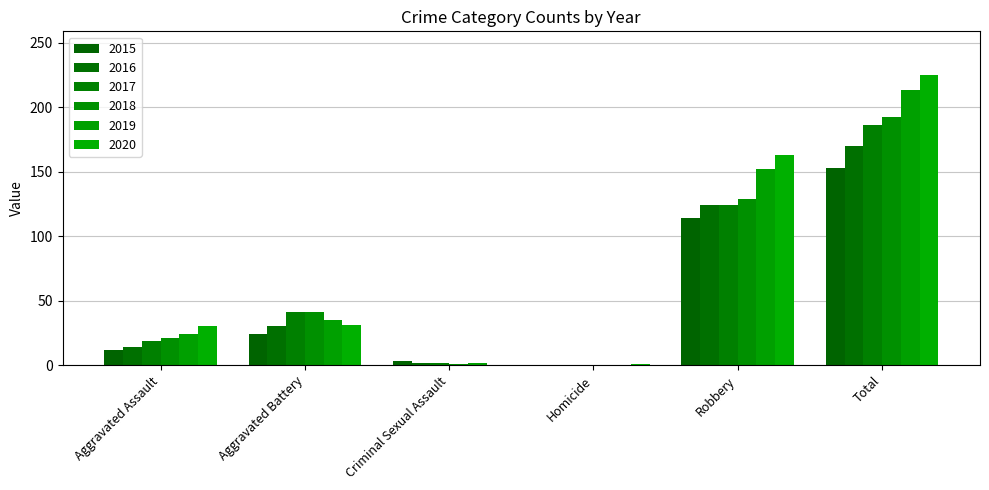

Where does the 2019 series first go above 35?

Robbery